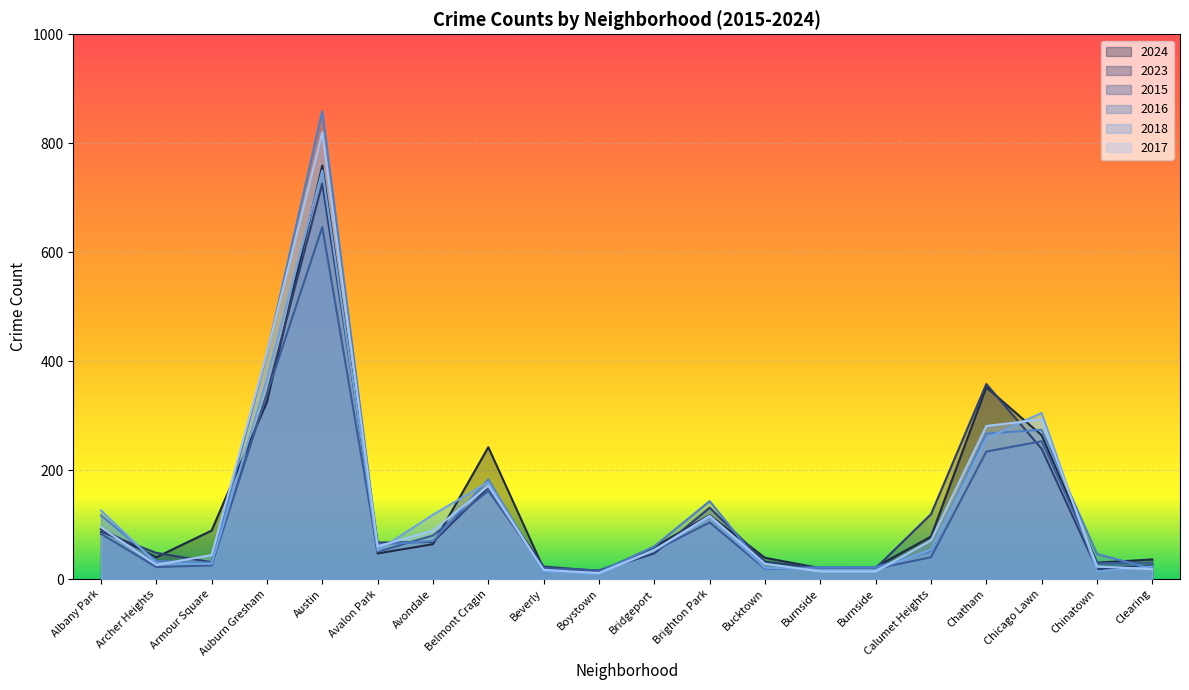

Which series has the largest range (max minus min)?

2016